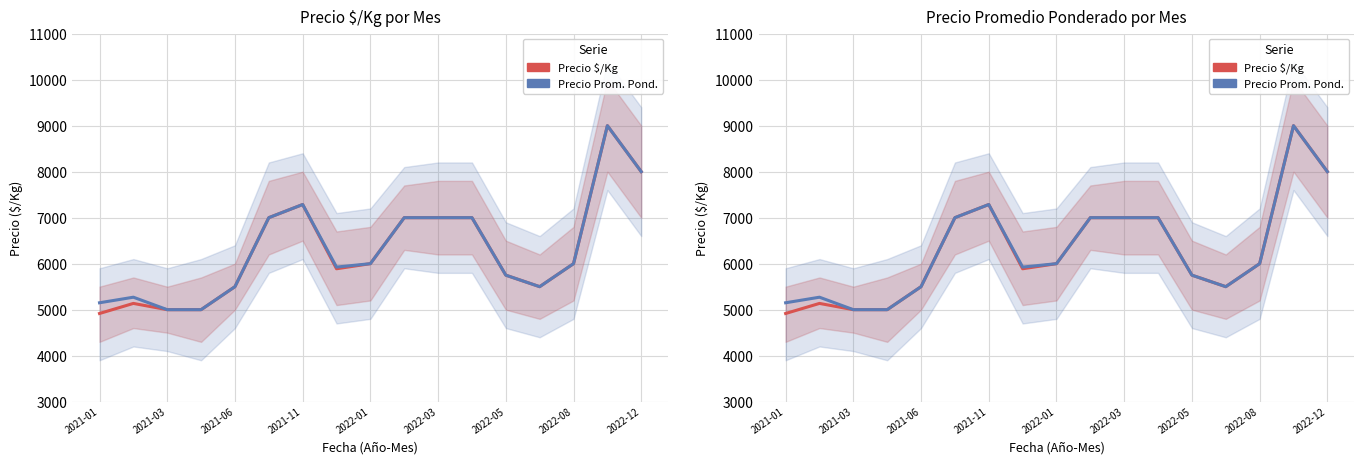

True or false: Precio Prom. Pond. has more than 0 points higher than both neighbors.

True